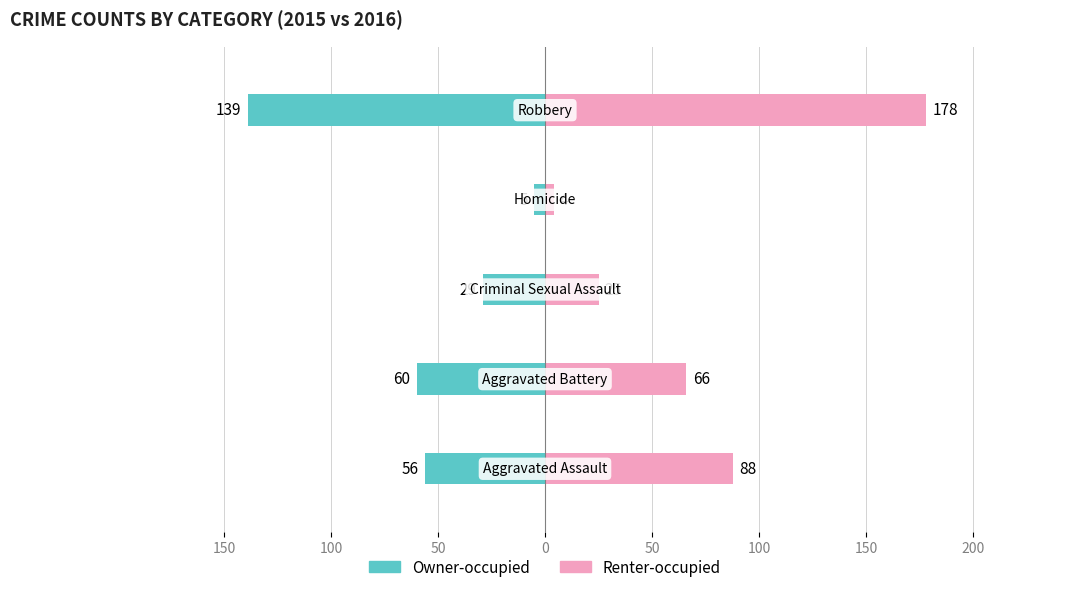

Which series has the largest total across all categories?

Renter-occupied